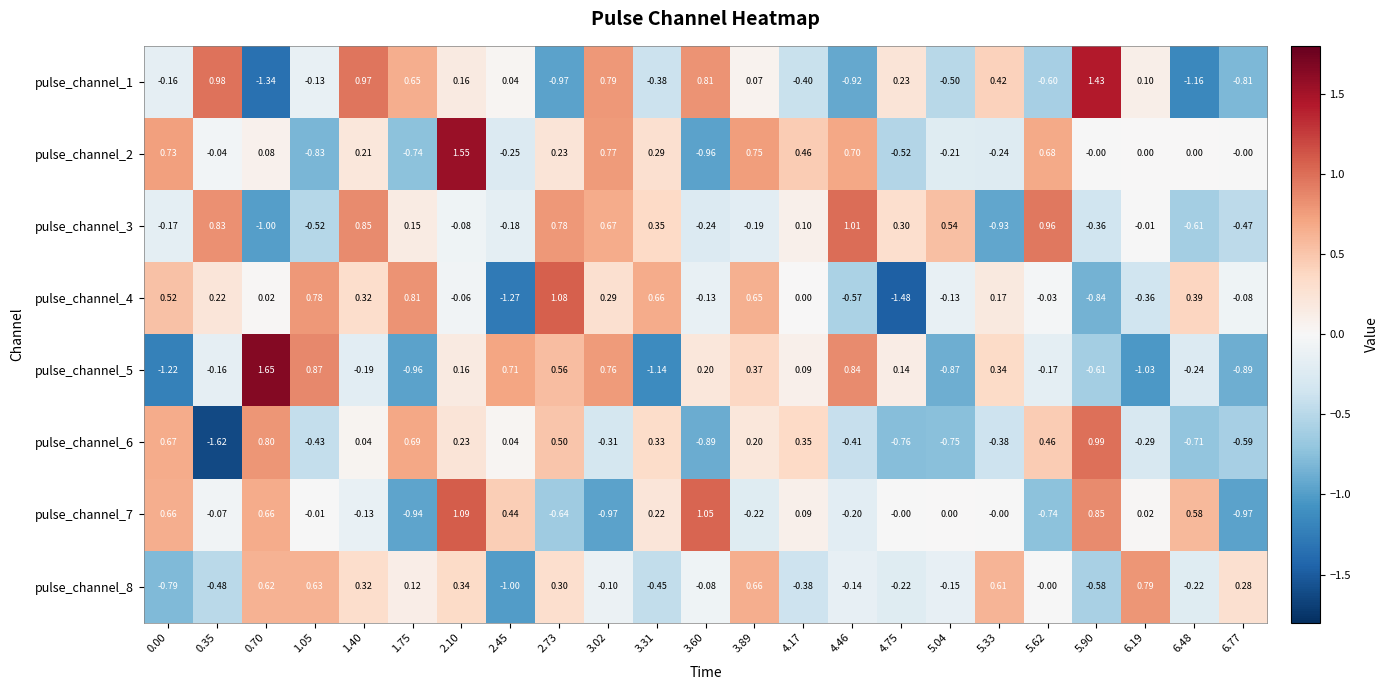

Is the value of pulse_channel_1 at 4.46 greater than the value of pulse_channel_7 at 2.73?

No